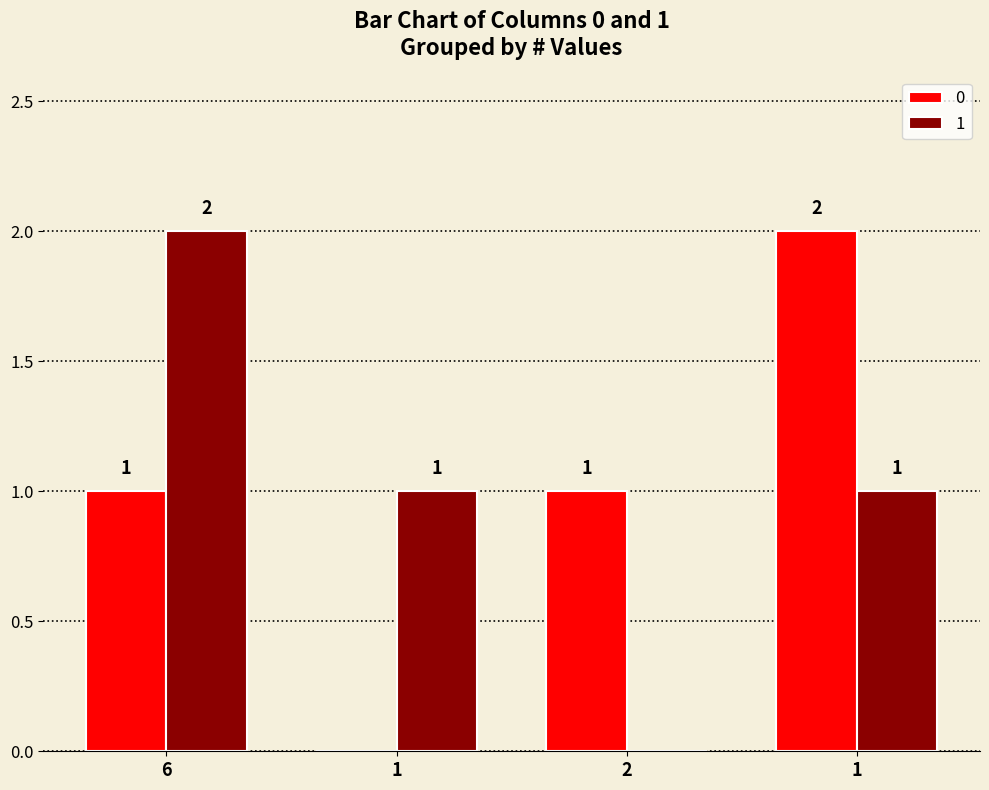

How many groups of bars are there?

4